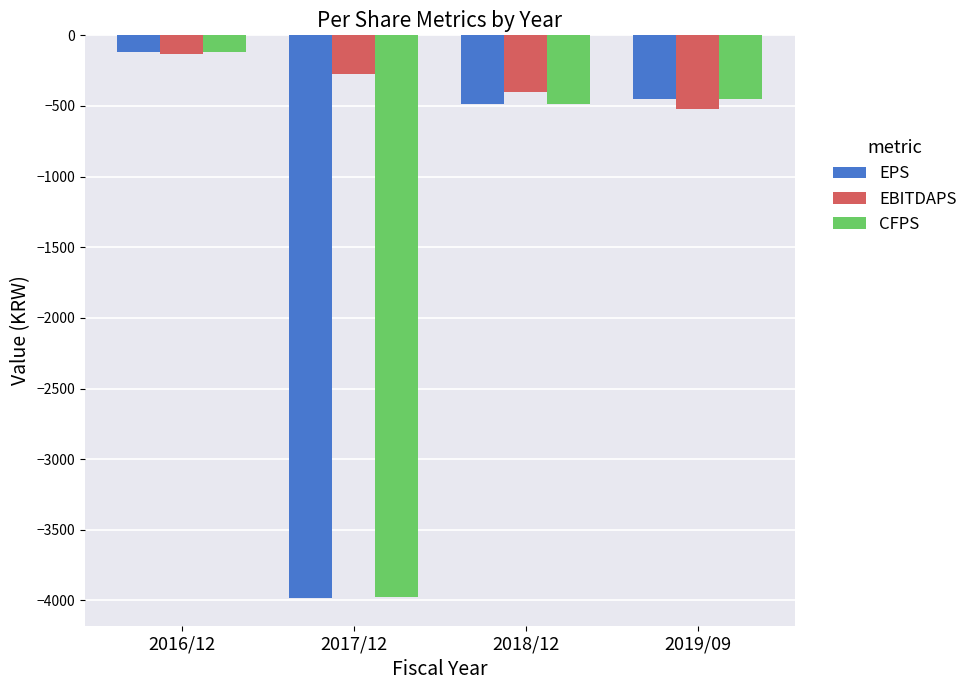

How many values in the EPS series exceed -453?

1